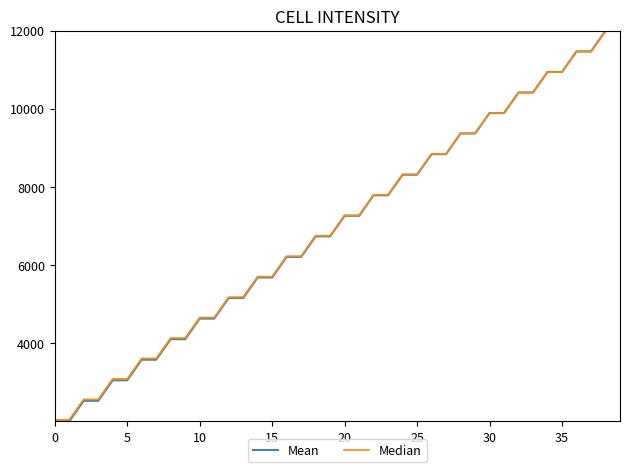

Is this an area chart (filled region under the line)?

No